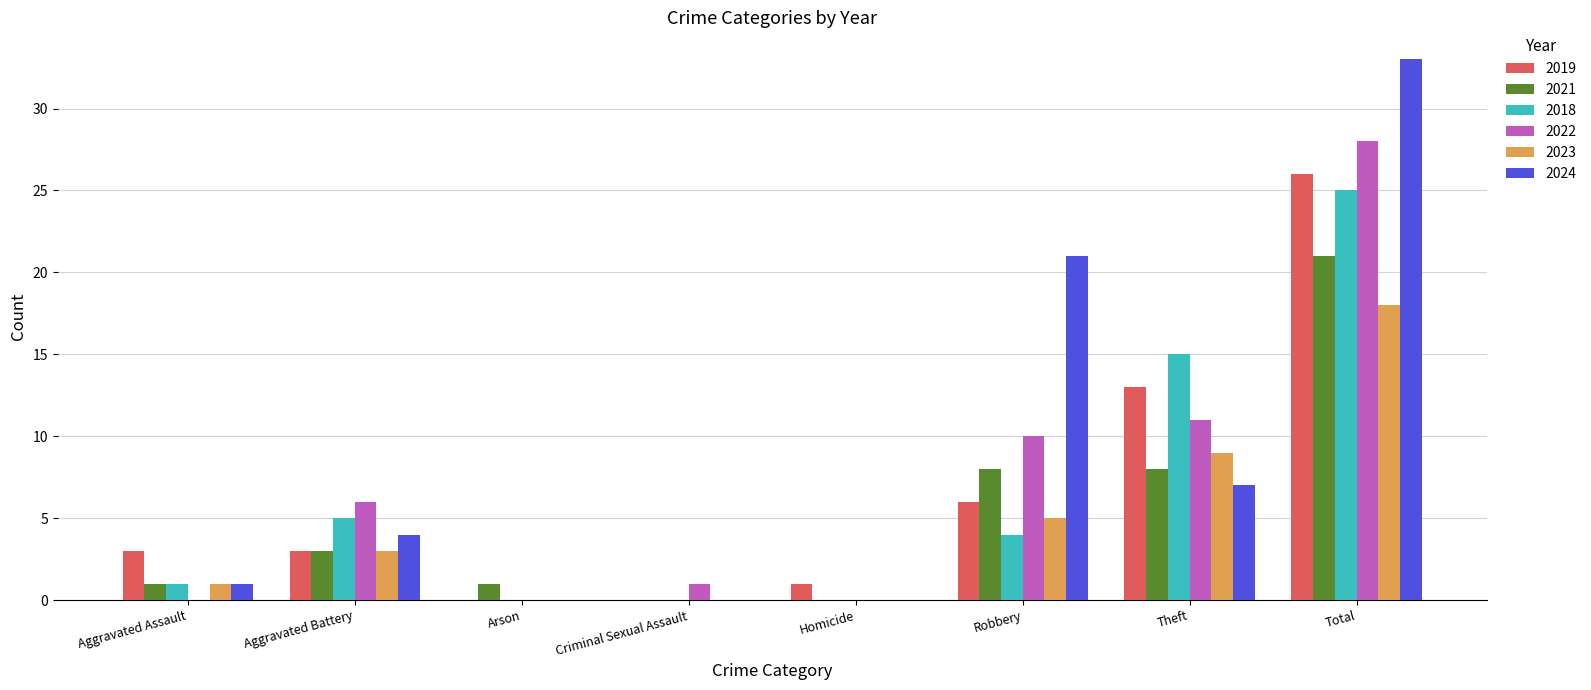

What are all the series names shown in the legend?

2019, 2021, 2018, 2022, 2023, 2024